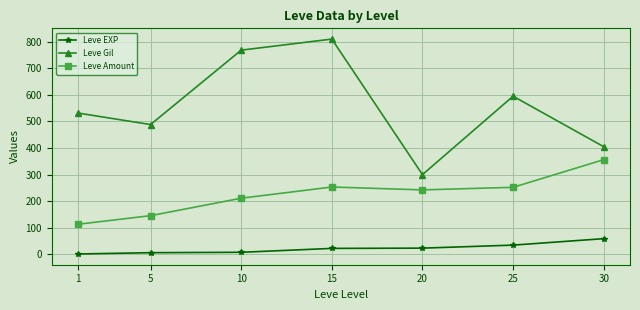

At how many categories does at least one series exceed 453?

5